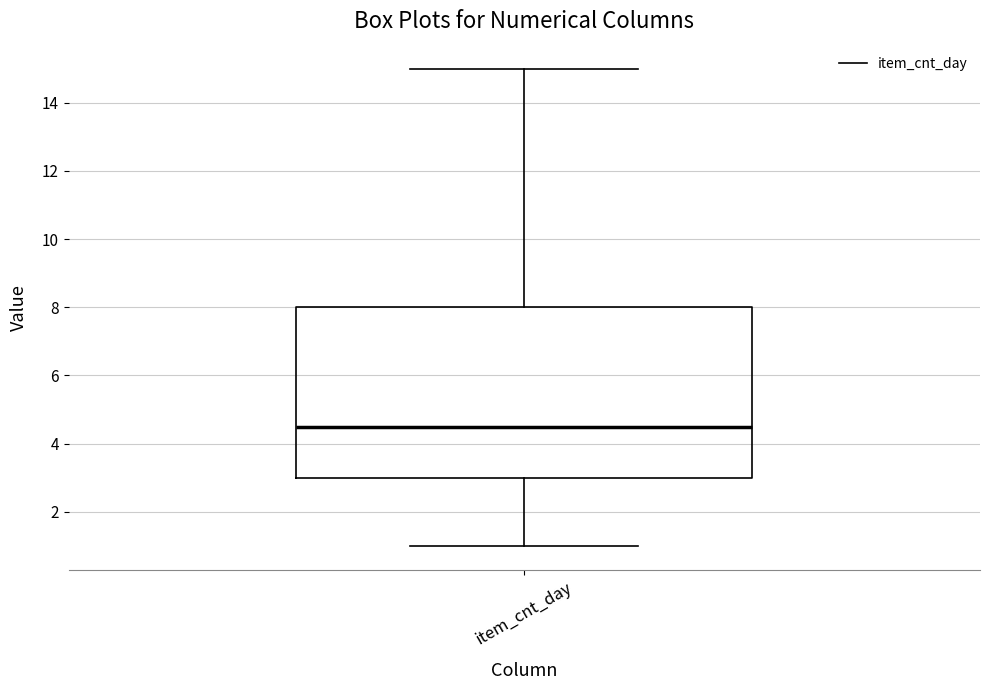

Where does the upper whisker of the box for item_cnt_day end on the y-axis? The values are not printed on the chart, so give them approximately, as read against the axis.

15.0